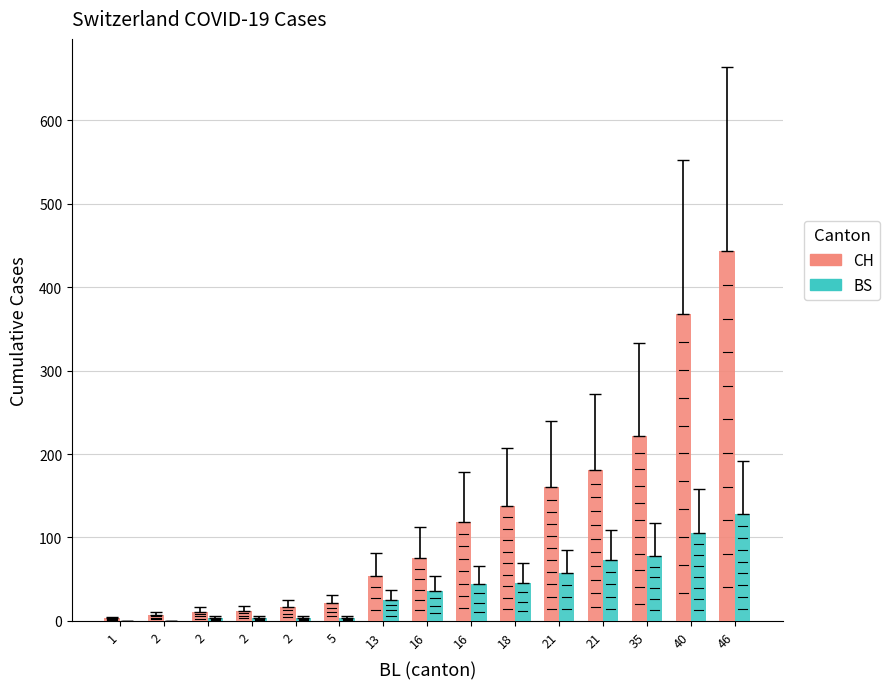

At 16, list the series in order from smallest to largest.

BS, CH